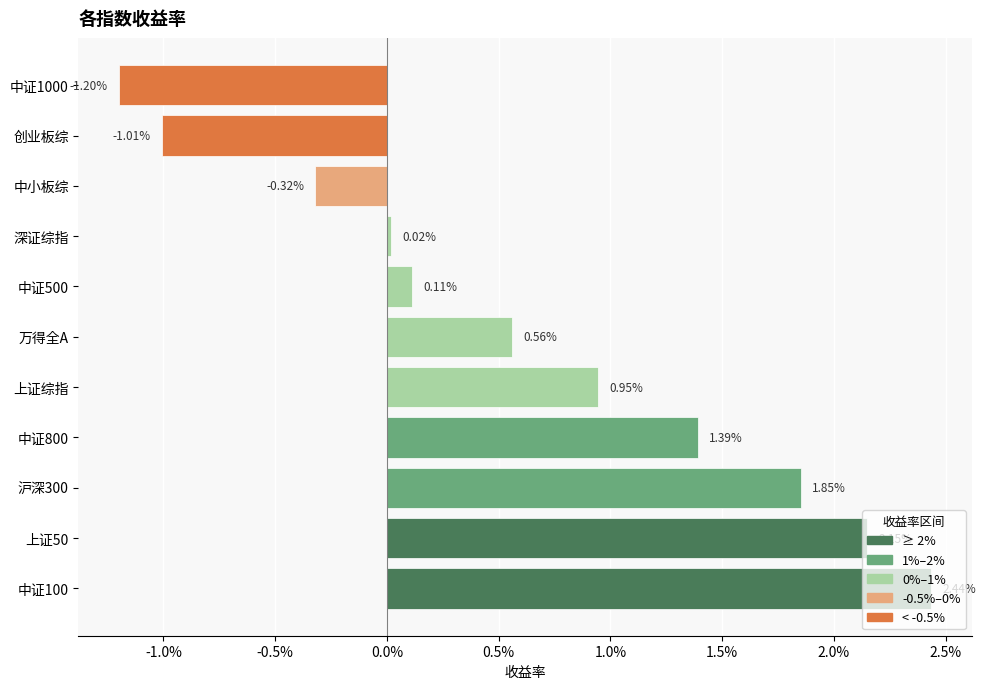

How many data points are above 0?

8